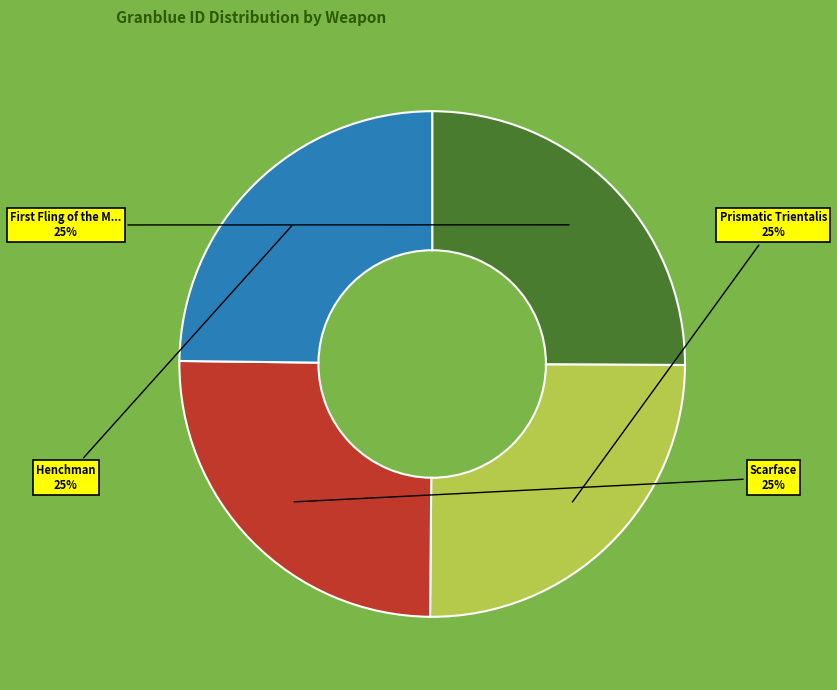

To the nearest percent, what is the average slice percentage?

25%